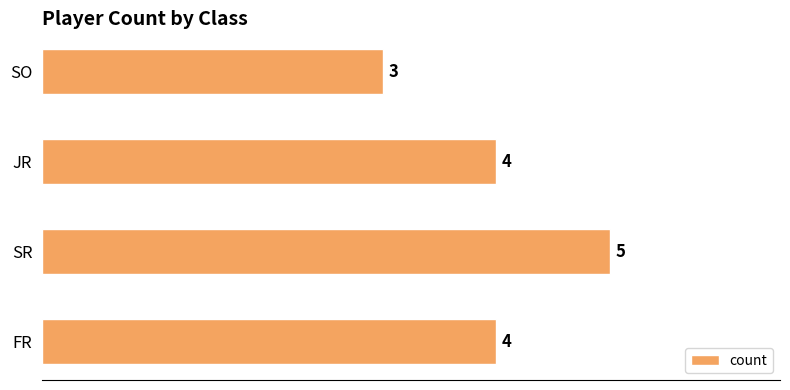

At which category does the chart reach its peak across all series?

SR